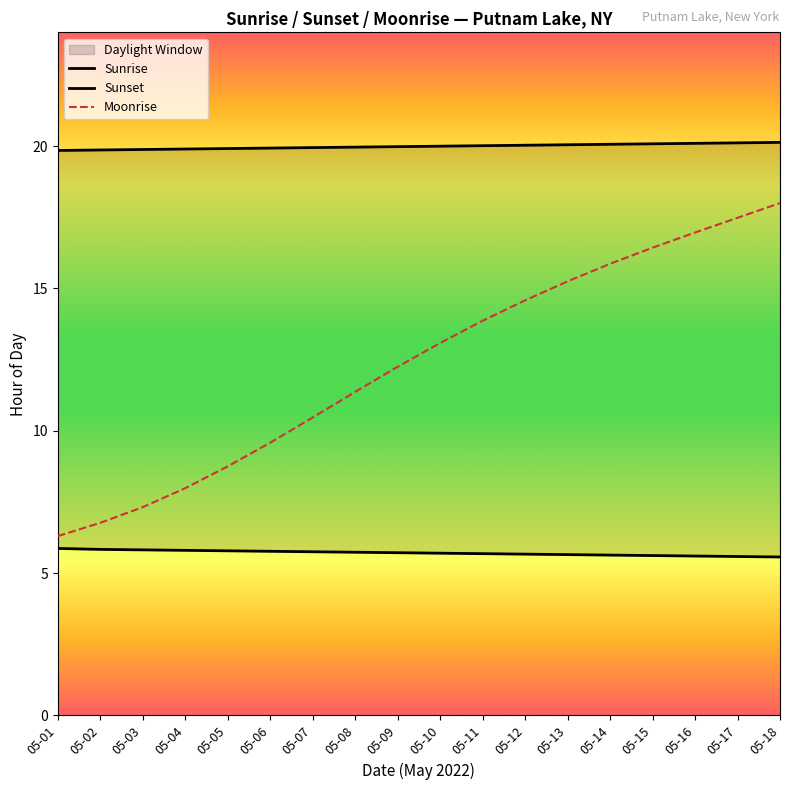

Is this an area chart (filled region under the line)?

No